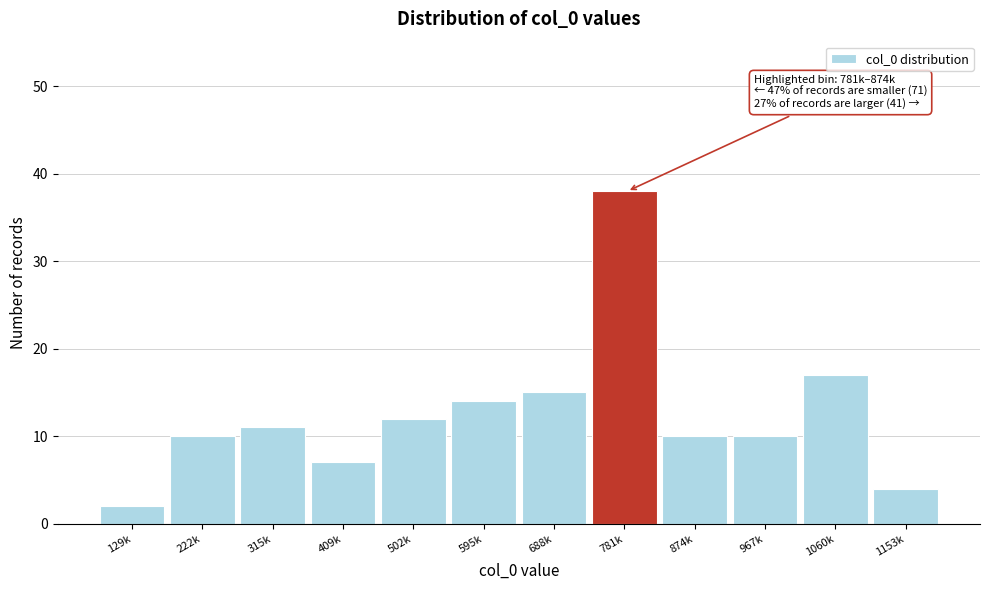

Reading left to right, what are all the values shown in this chart?

2	10	11	7	12	14	15	38	10	10	17	4